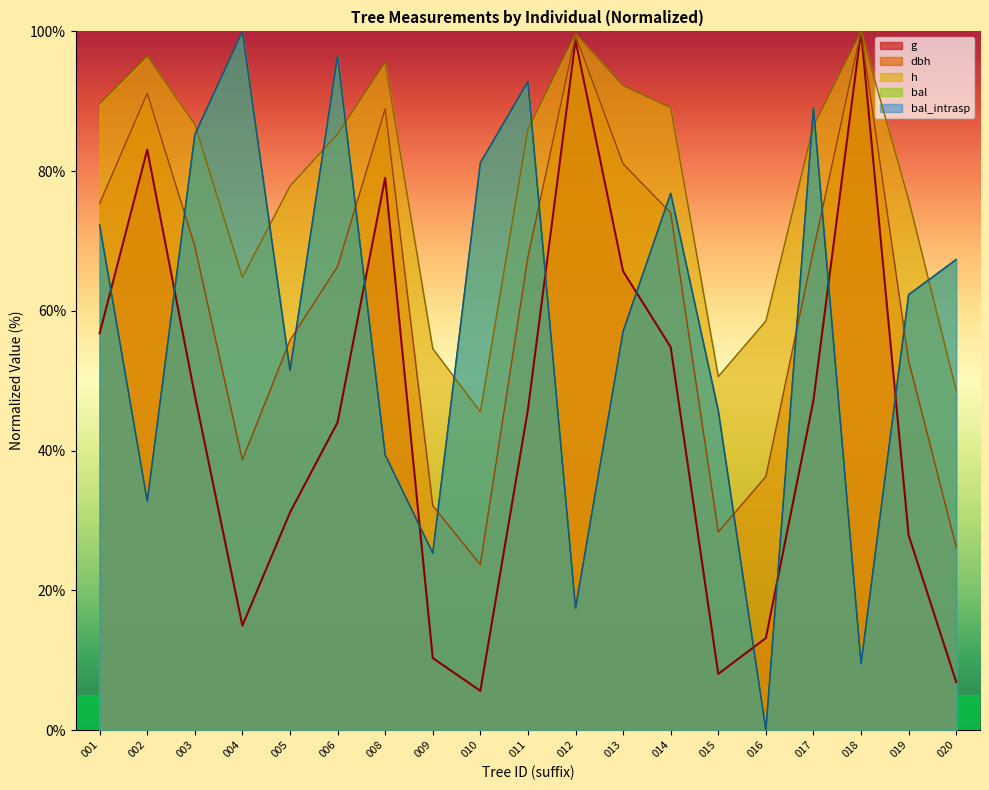

Rank the series by their maximum value, from highest to lowest.

dbh, h, g, bal, bal_intrasp